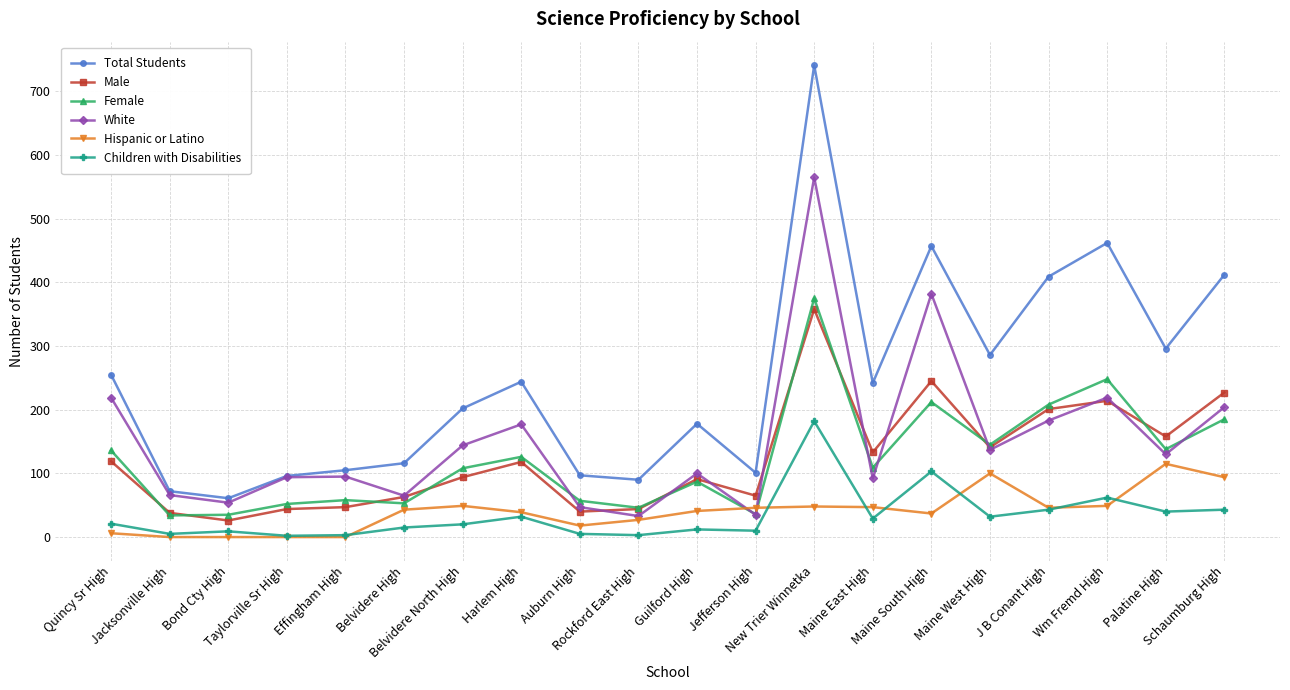

Which series has the largest total across all categories?

Total Students